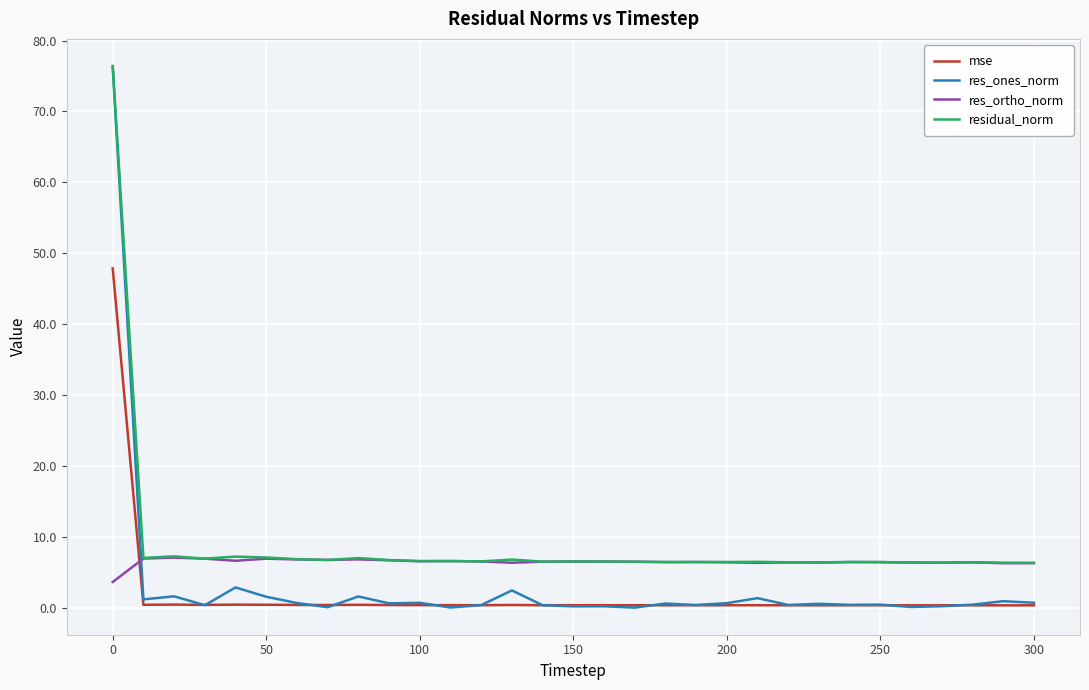

List the series in order of their overall mean, lowest first.

mse, res_ones_norm, res_ortho_norm, residual_norm